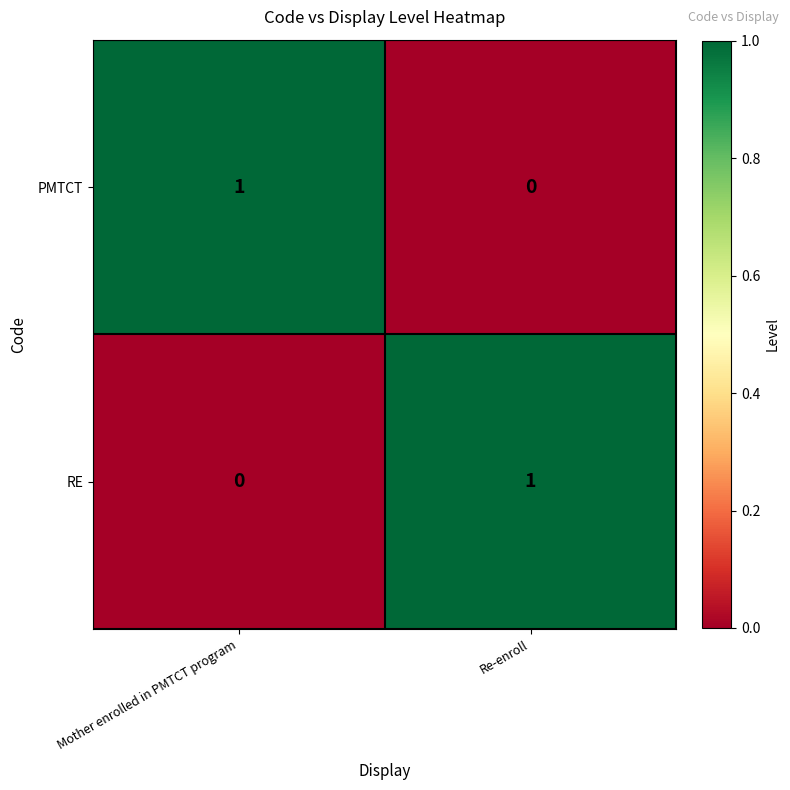

At which label is PMTCT closest to 0?

Re-enroll